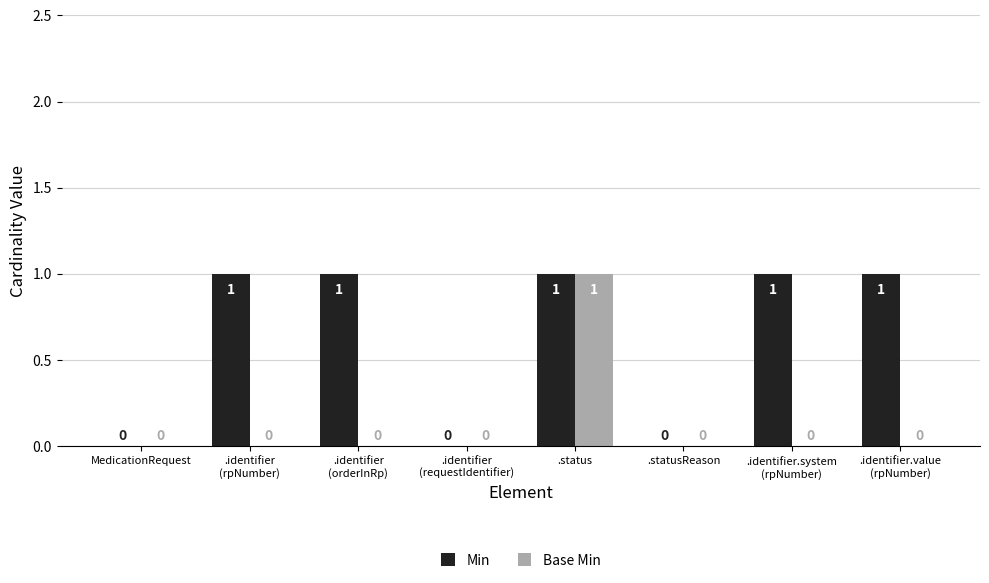

Does the chart contain stacked bars?

No